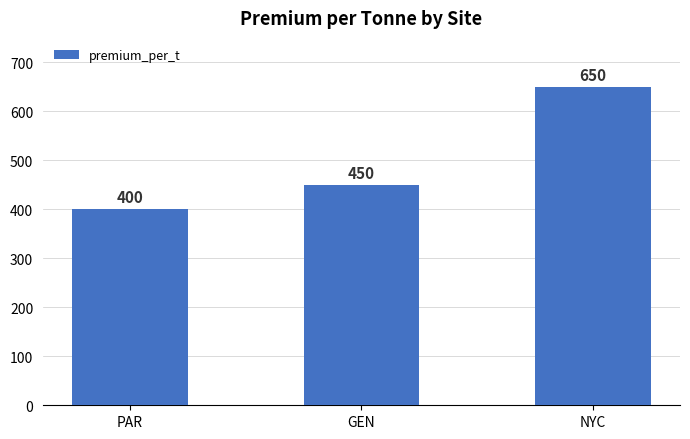

The value at GEN is 450. True or false?

True